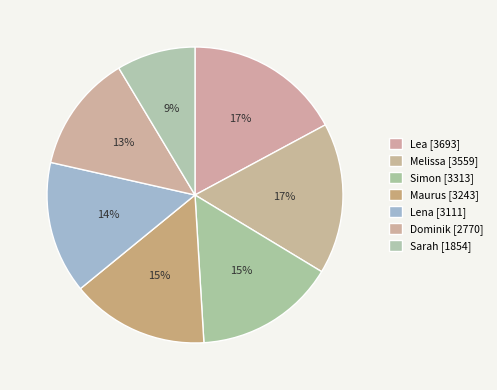

To the nearest percent, what is the difference between the Lea and Maurus slice percentages?

2%